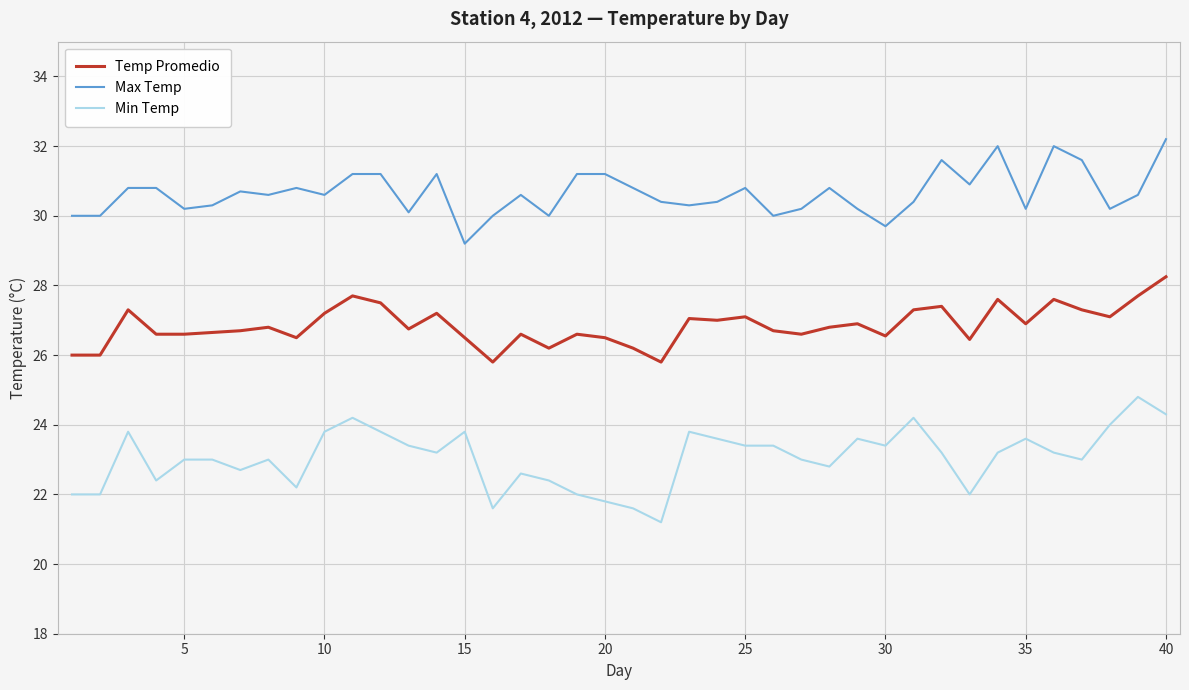

True or false: Temp Promedio and Min Temp intersect in this chart.

False